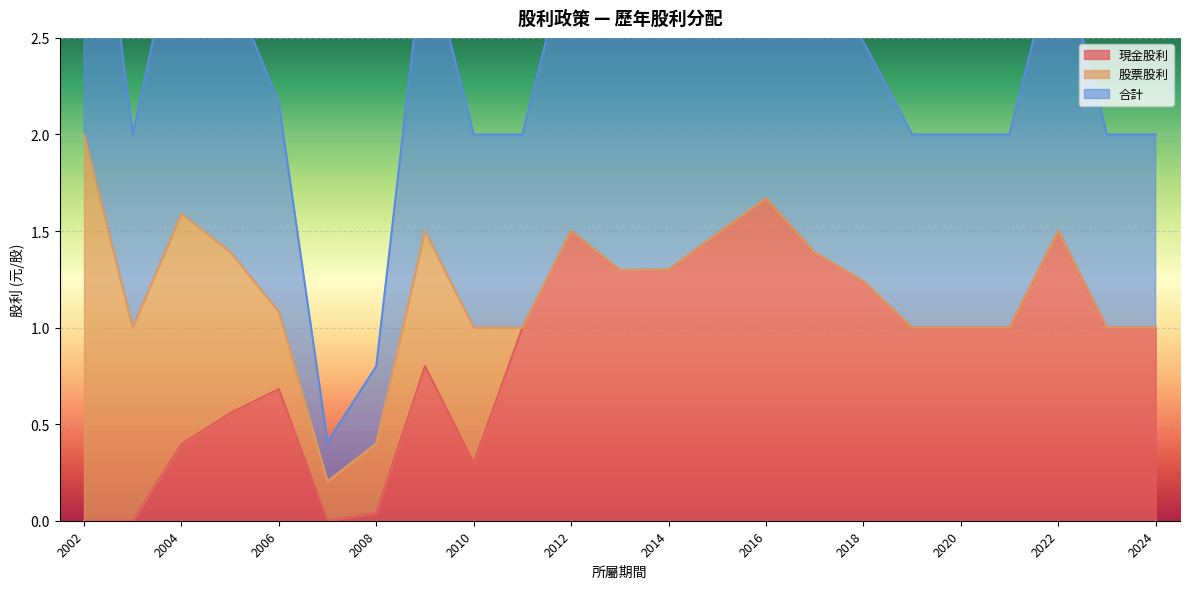

The 現金股利 series shows 1.0 at 2022. True or false?

False